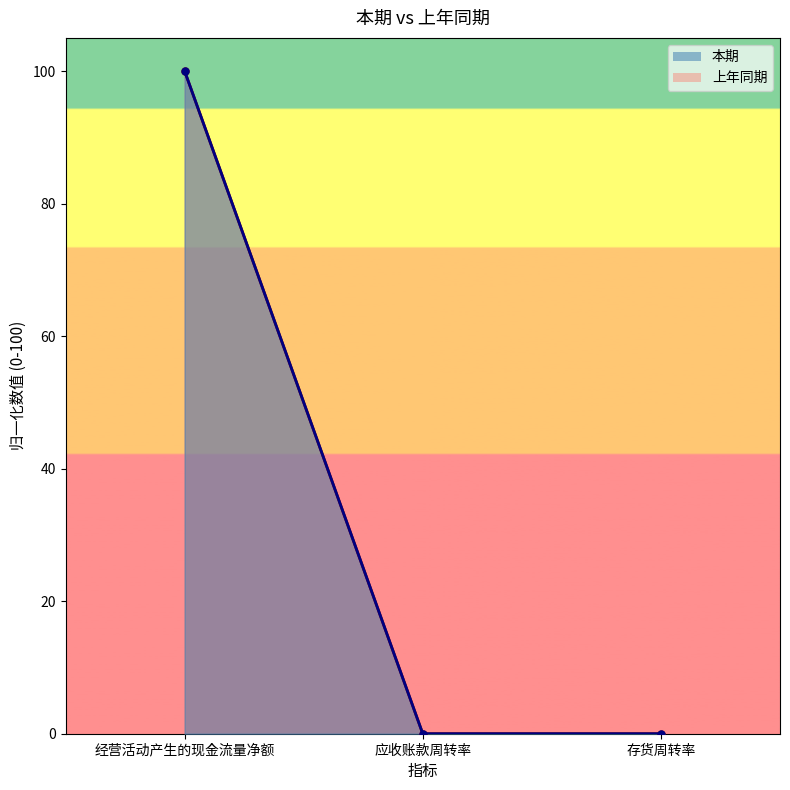

What are all the series names shown in the legend?

本期, 上年同期